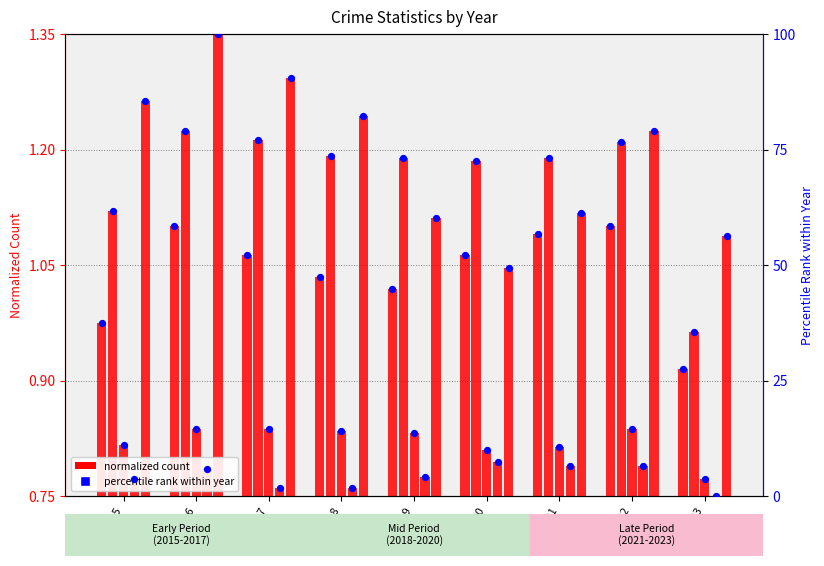

What is the total value across all series at 2022?

135.6